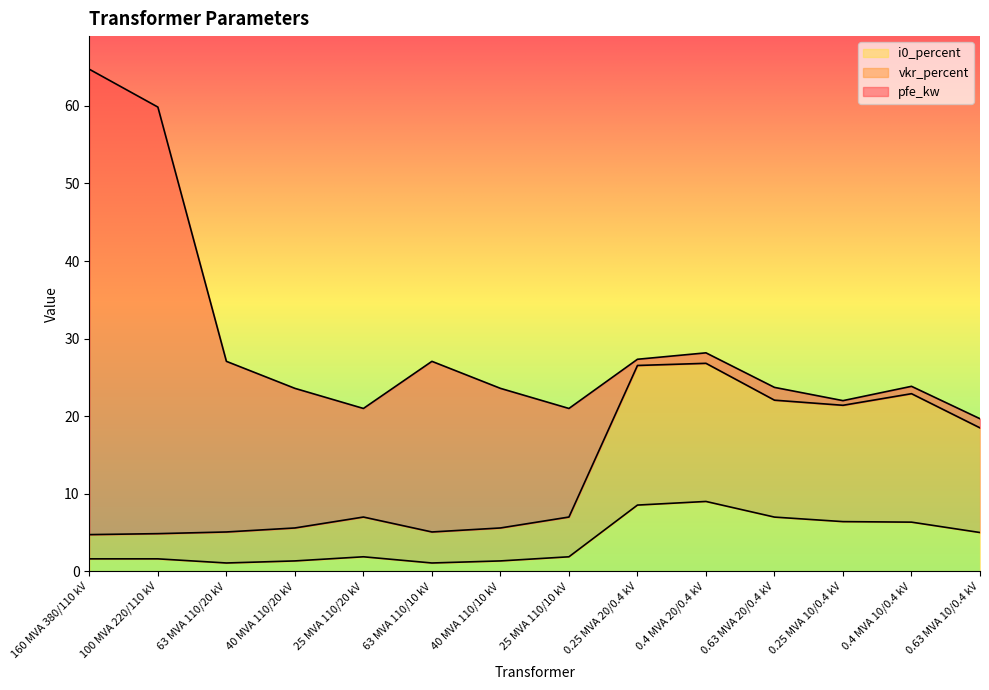

What is the total value across all series at 0.4 MVA 10/0.4 kV?

23.8